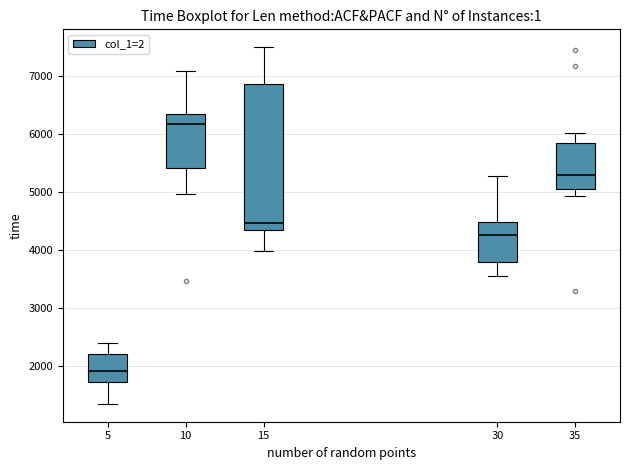

Which box is the tallest, from its lower edge to its upper edge?

15